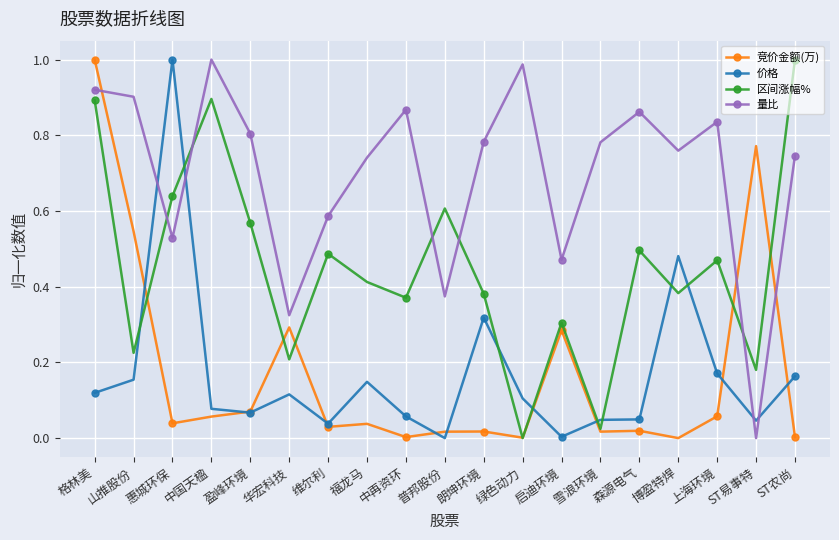

Where is the first local minimum for 价格?

盈峰环境